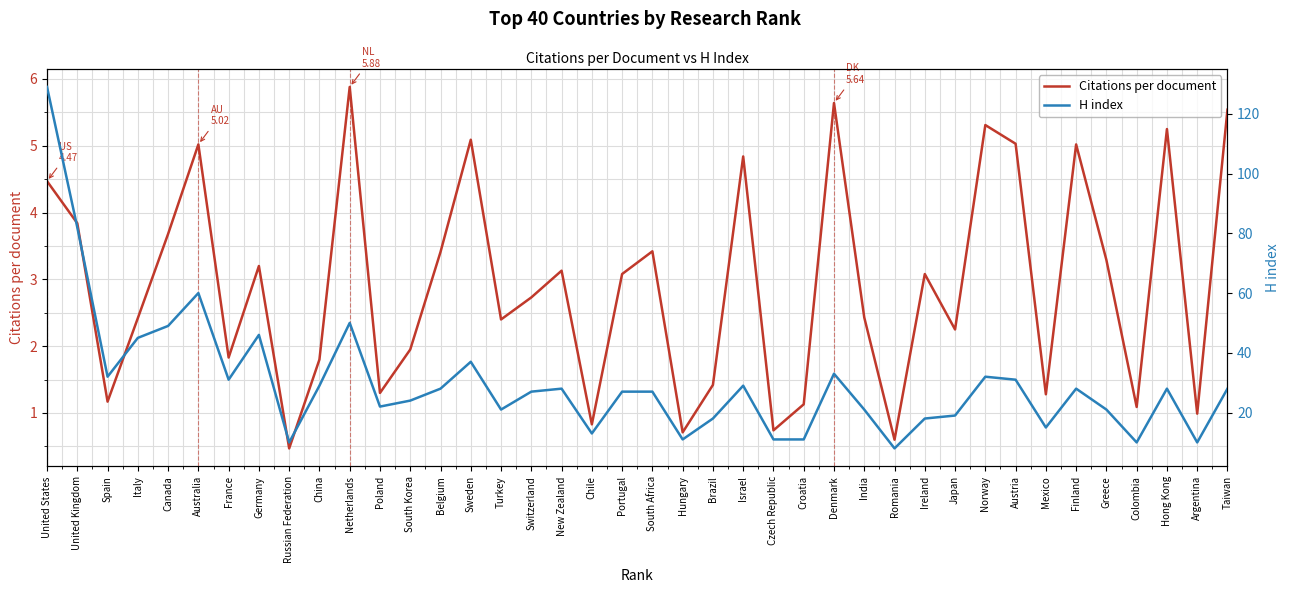

What is the difference between the second highest and minimum values in the Citations per document series?

5.2